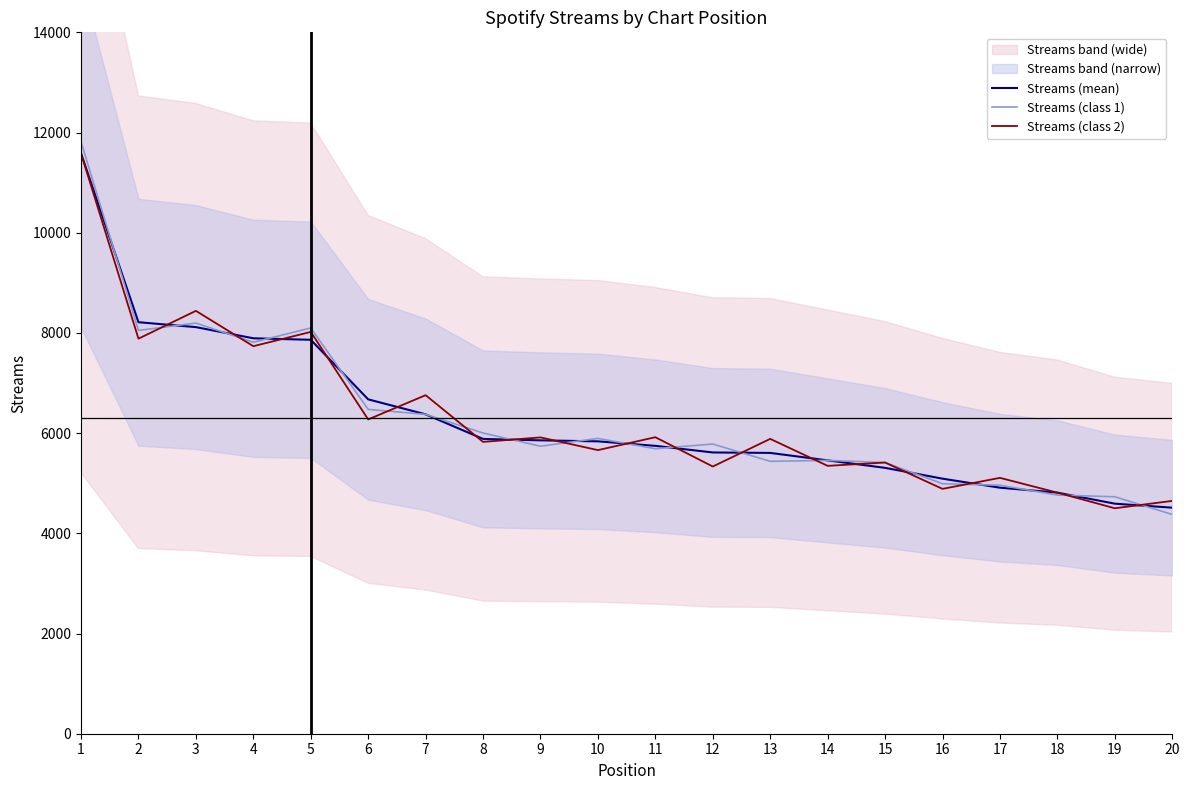

How many values in the Streams (mean) series exceed 5836?

9